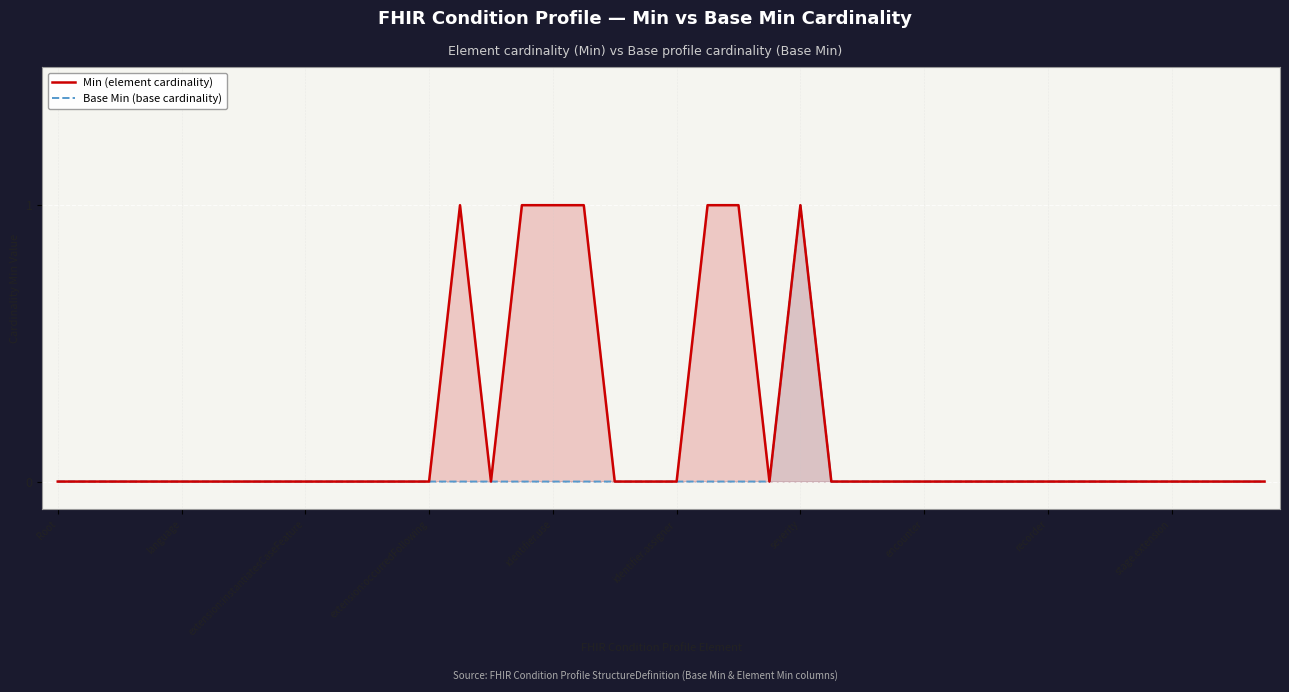

What position from the left is 19?

20